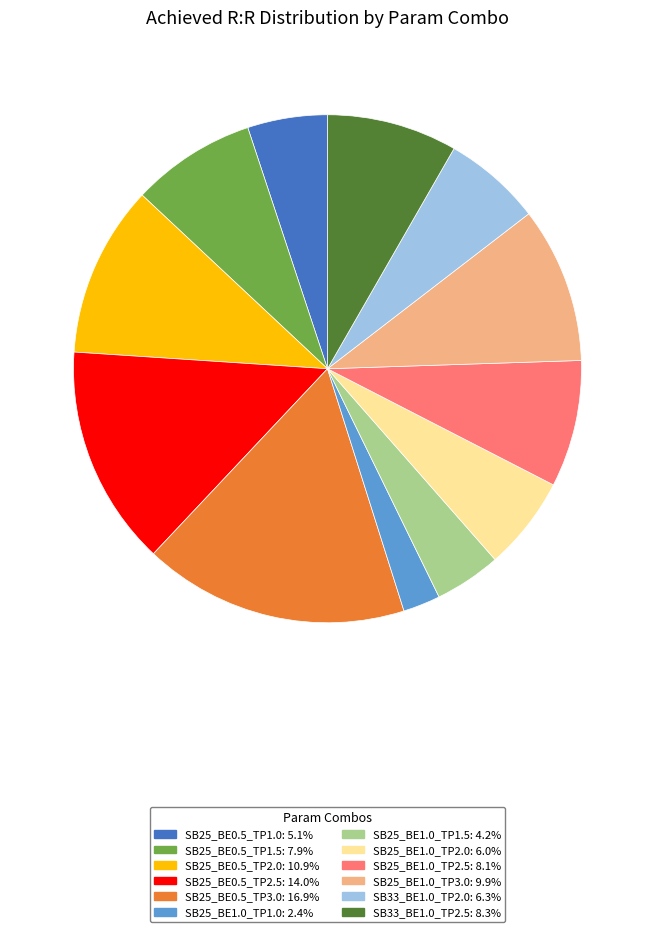

Which category has the smallest portion of the pie?

SB25_BE1.0_TP1.0